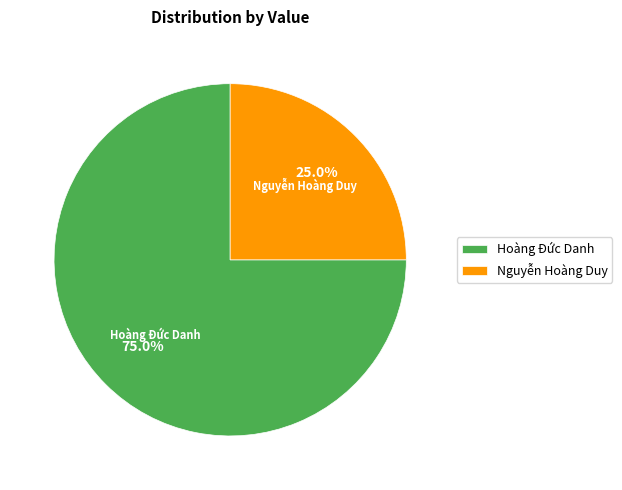

Which category accounts for the majority?

Hoàng Đức Danh